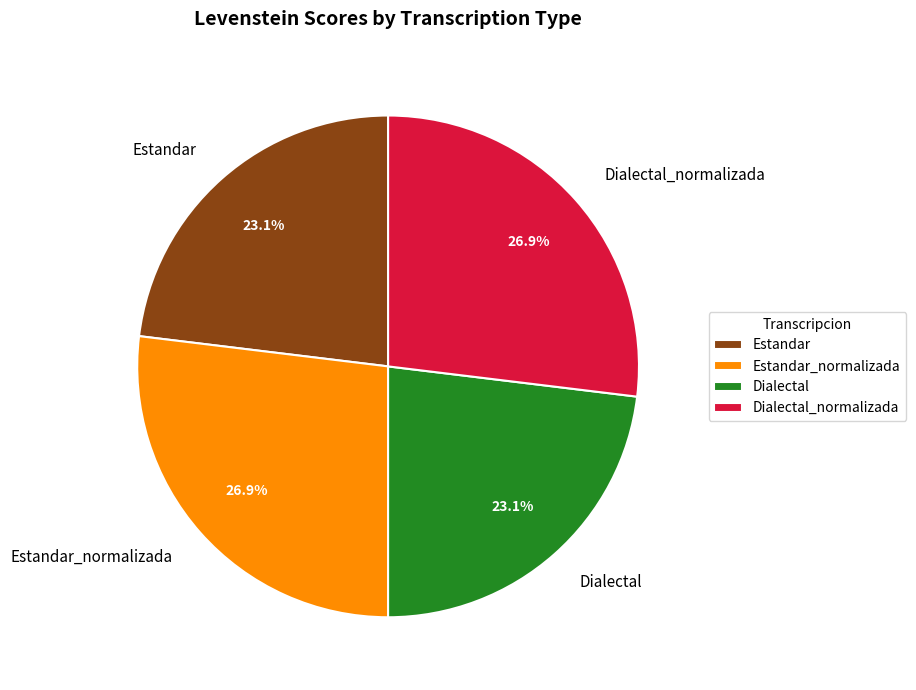

How many segments does this pie chart have?

4